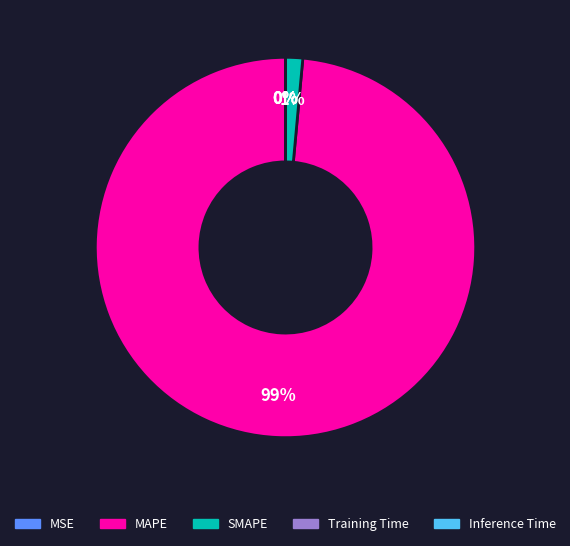

Does any single category account for the majority?

Yes